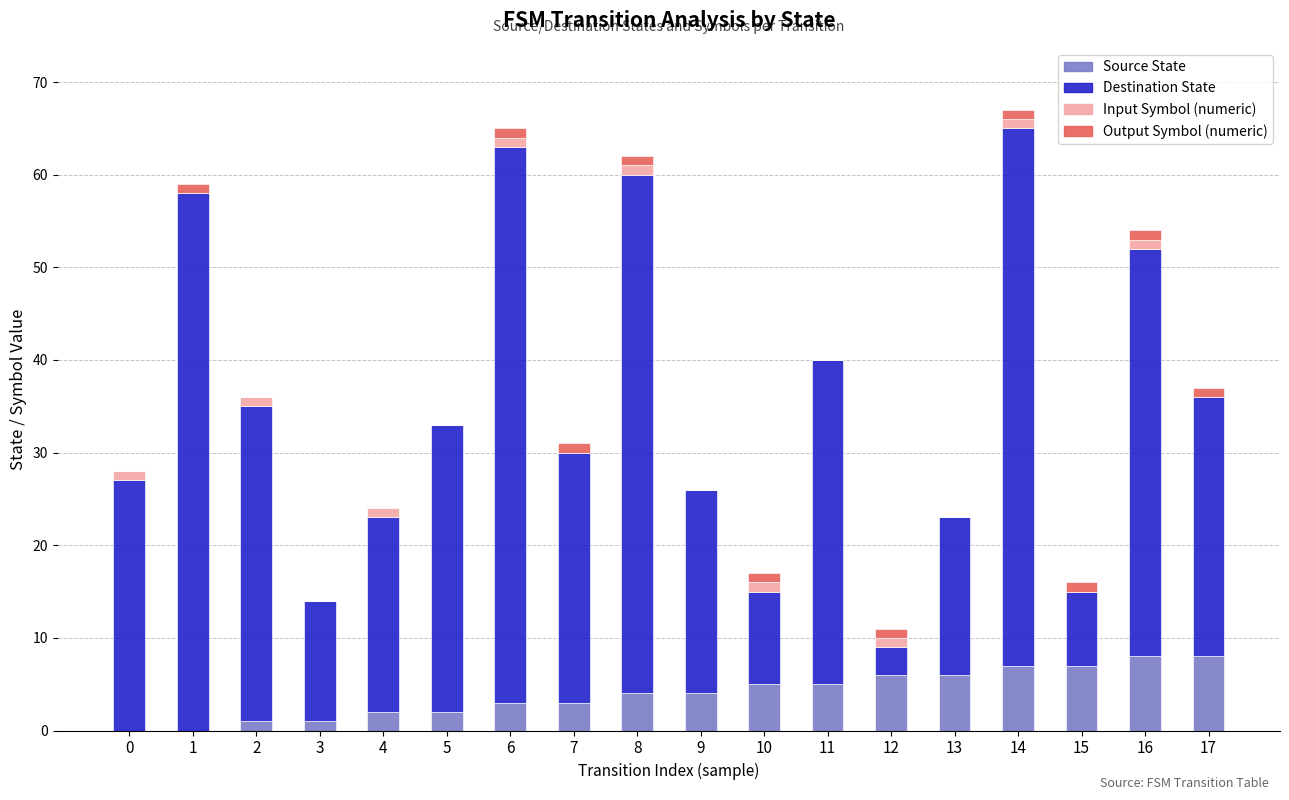

The value of source_state at 11 is 2. True or false?

False